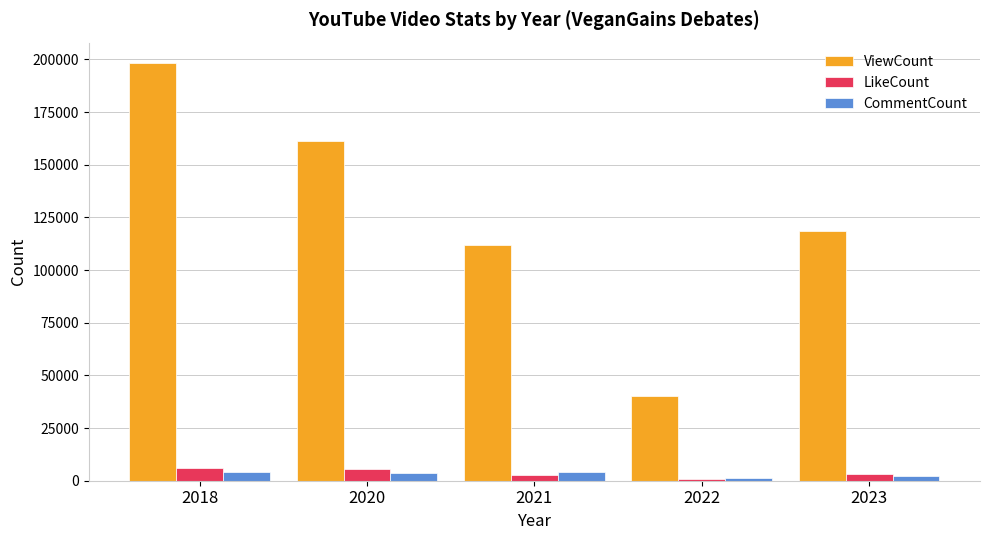

List the series in order of their peak value, lowest first.

CommentCount, LikeCount, ViewCount